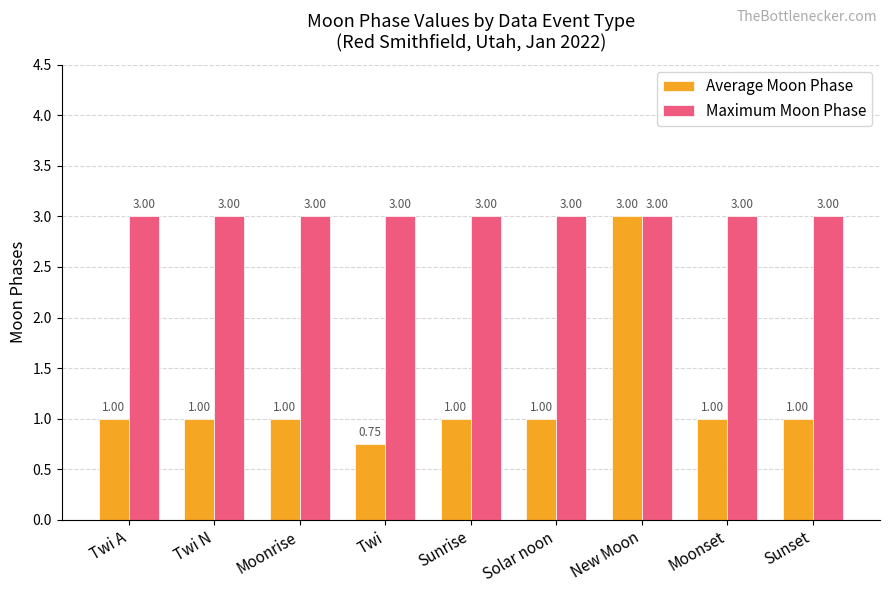

How many bars are there in each group?

2